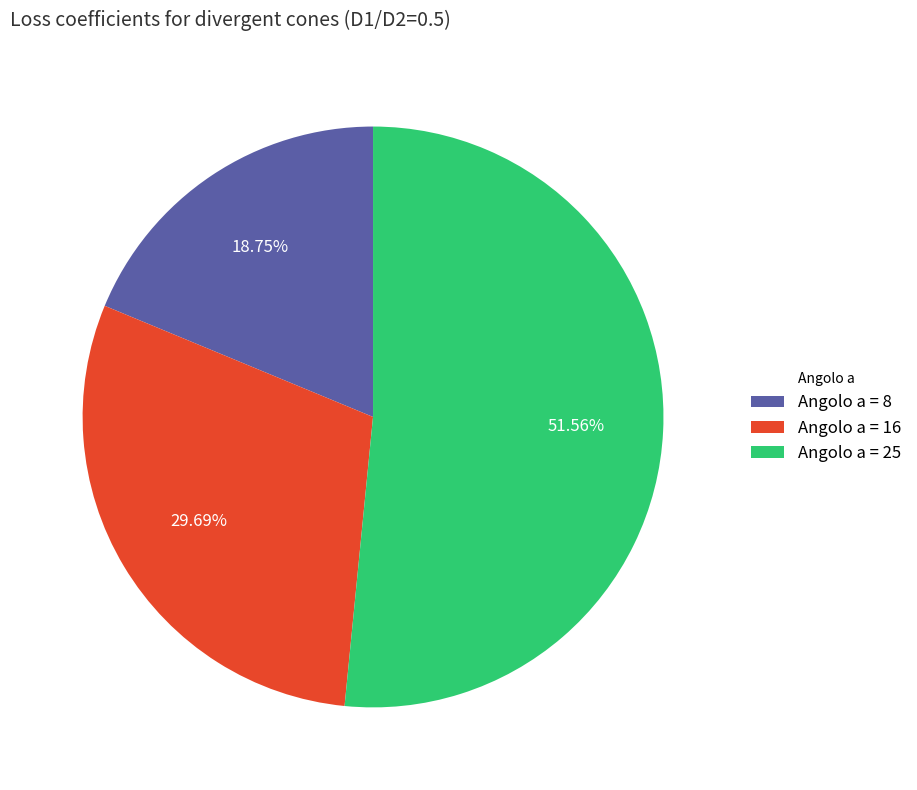

Rank the categories by value from highest to lowest.

Angolo a = 25, Angolo a = 16, Angolo a = 8